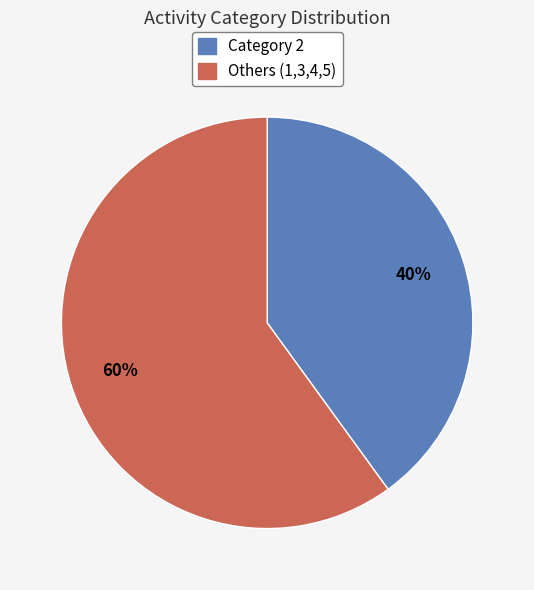

Is there a majority slice in this chart?

Yes